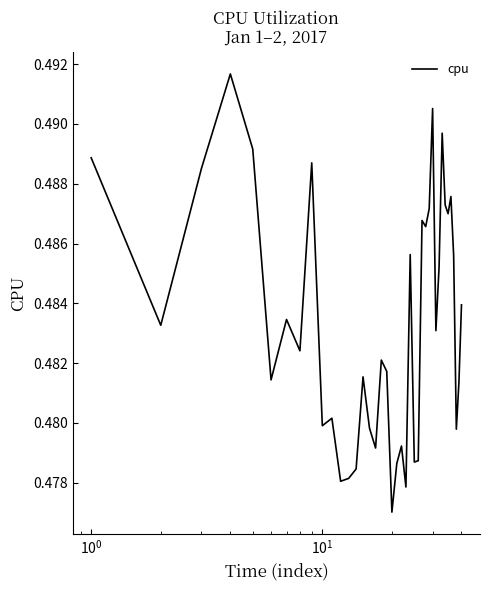

What is the smallest value displayed?

0.5